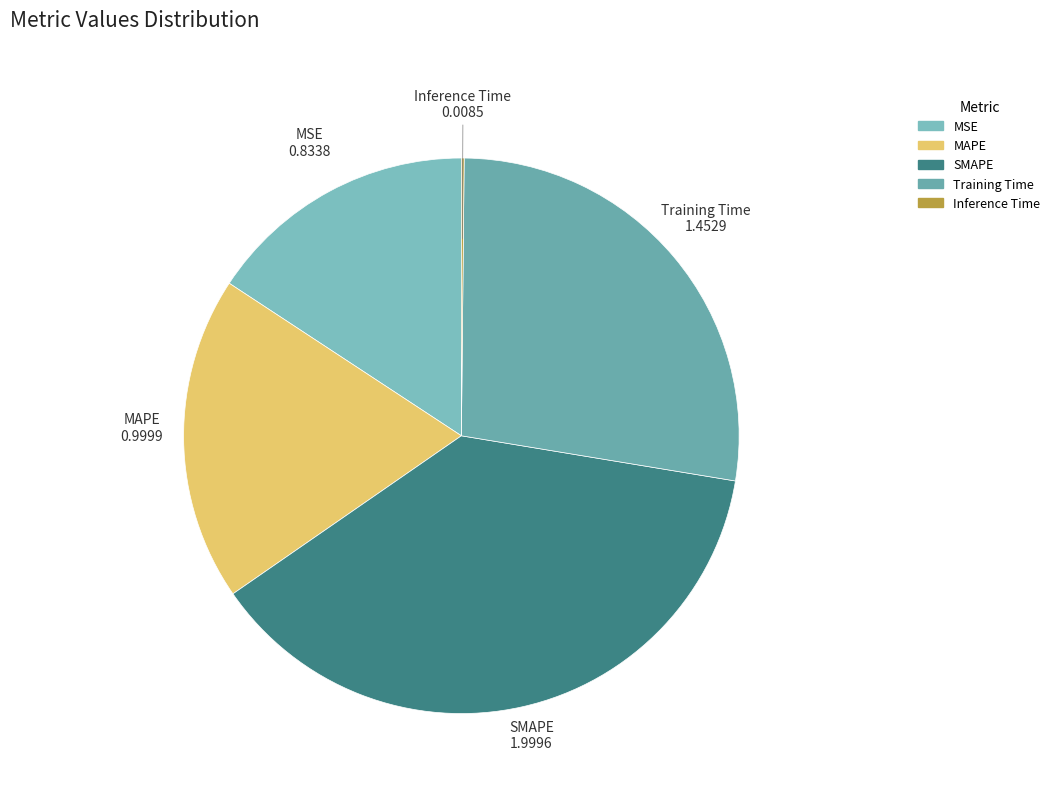

Which category has the biggest portion of the pie?

SMAPE